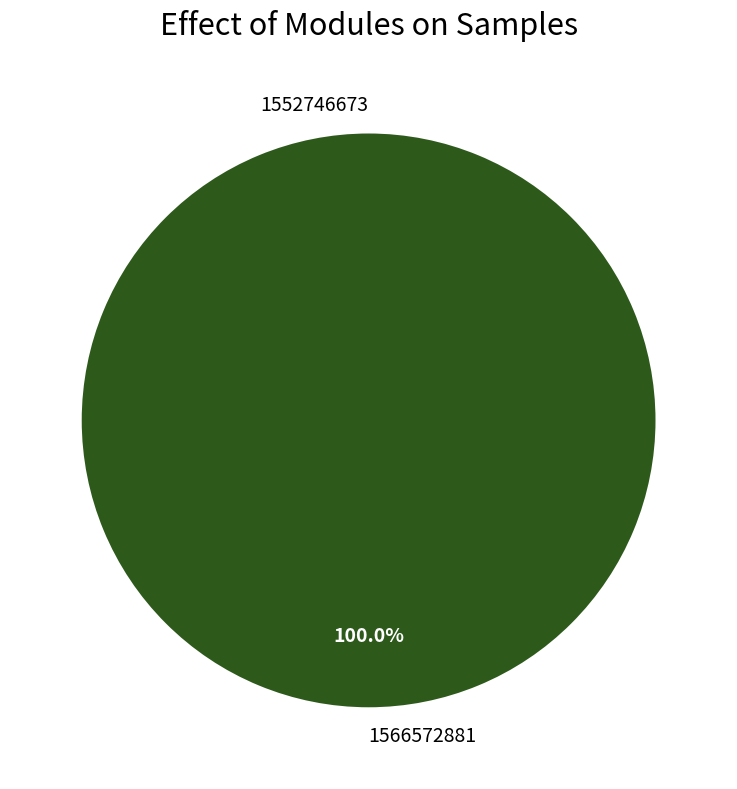

Is 1566572881 the majority of the pie?

Yes